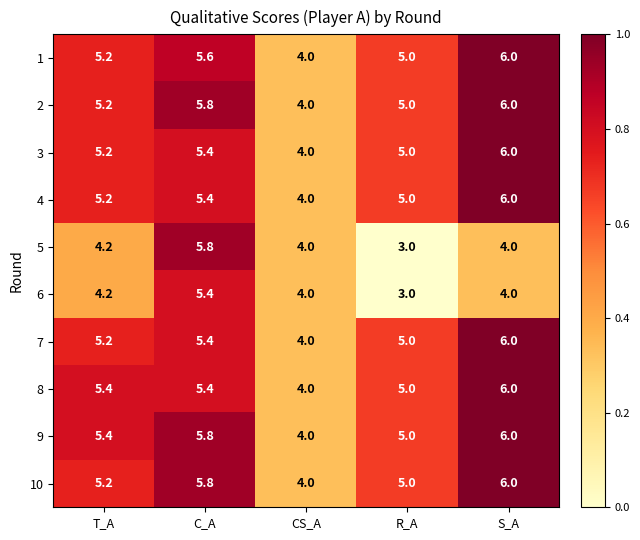

Which series has the largest total across all categories?

9